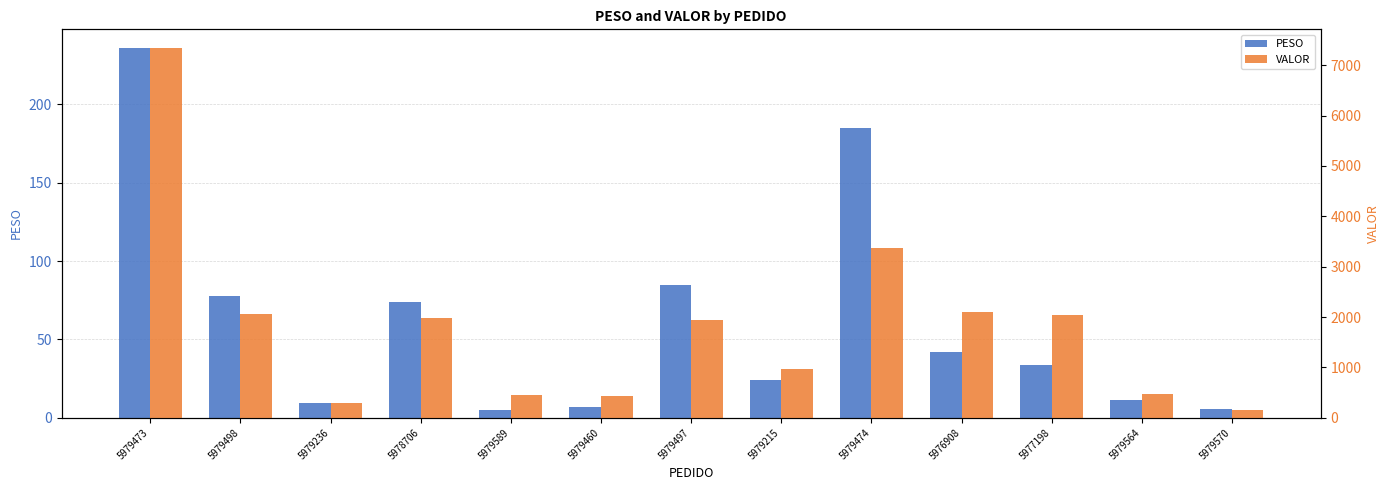

Between 5979589 and 5979497, which series saw the biggest shift?

VALOR